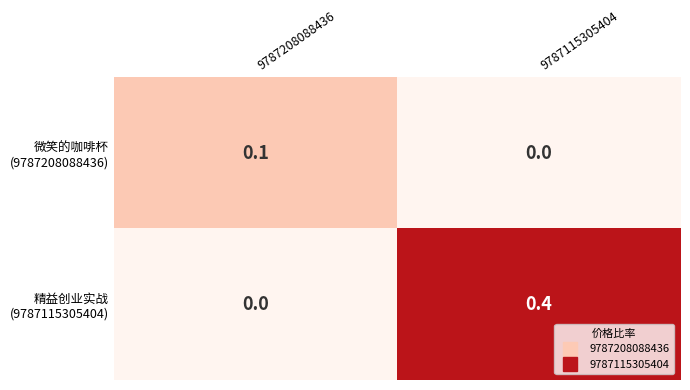

At which category does the chart reach its peak across all series?

9787115305404